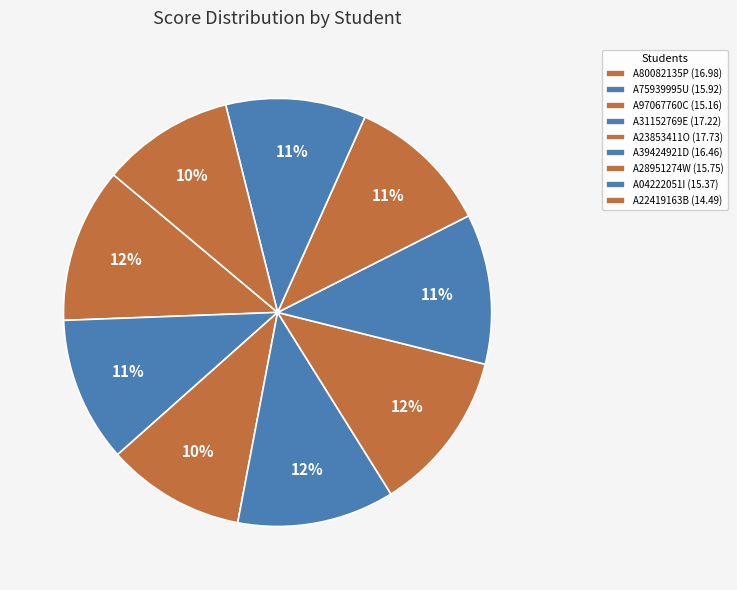

Between A04222051I and A31152769E, which is larger?

A31152769E